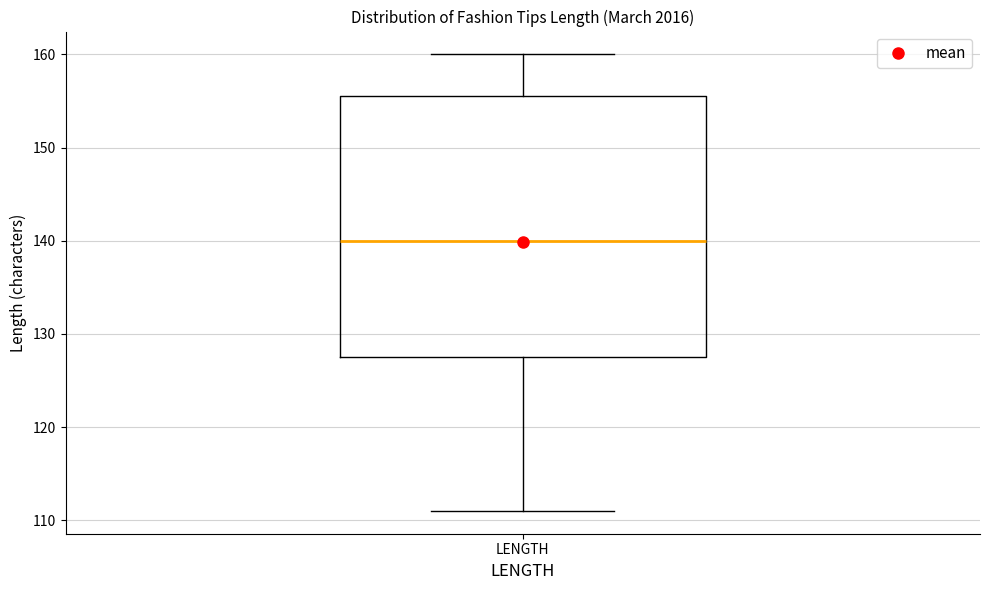

Read this box plot against the y-axis: the position of the median line, the range covered by the box, and the ends of both whiskers. The values are not printed on the chart, so give them approximately, as read against the axis.

median 140, box 128 to 156, whiskers 111 to 160